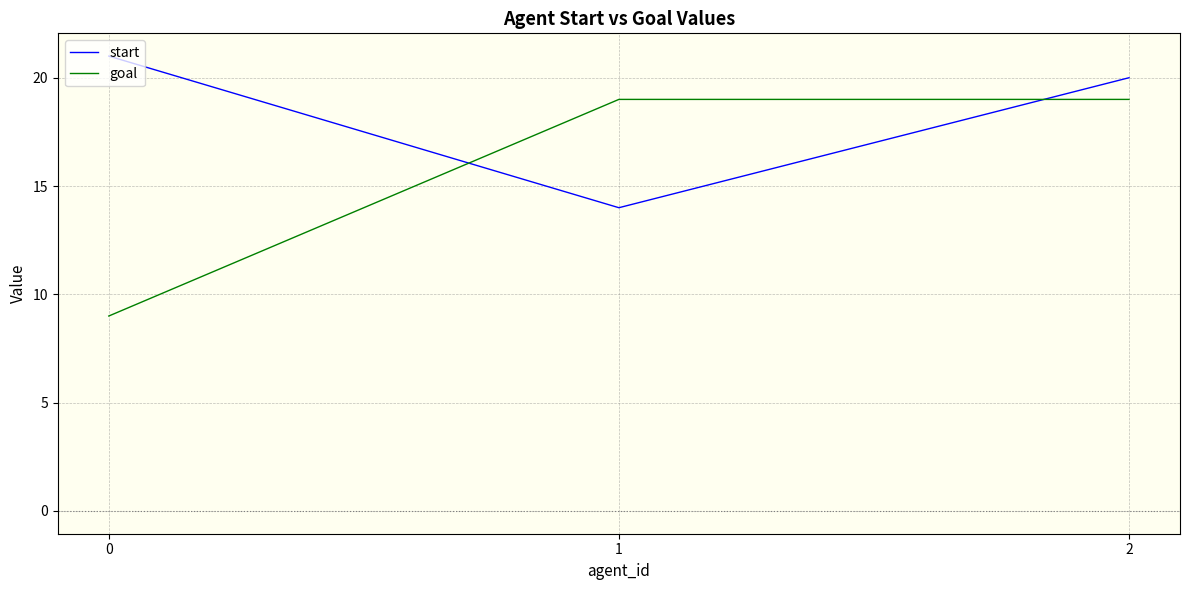

The start series shows 14 at 1. True or false?

True